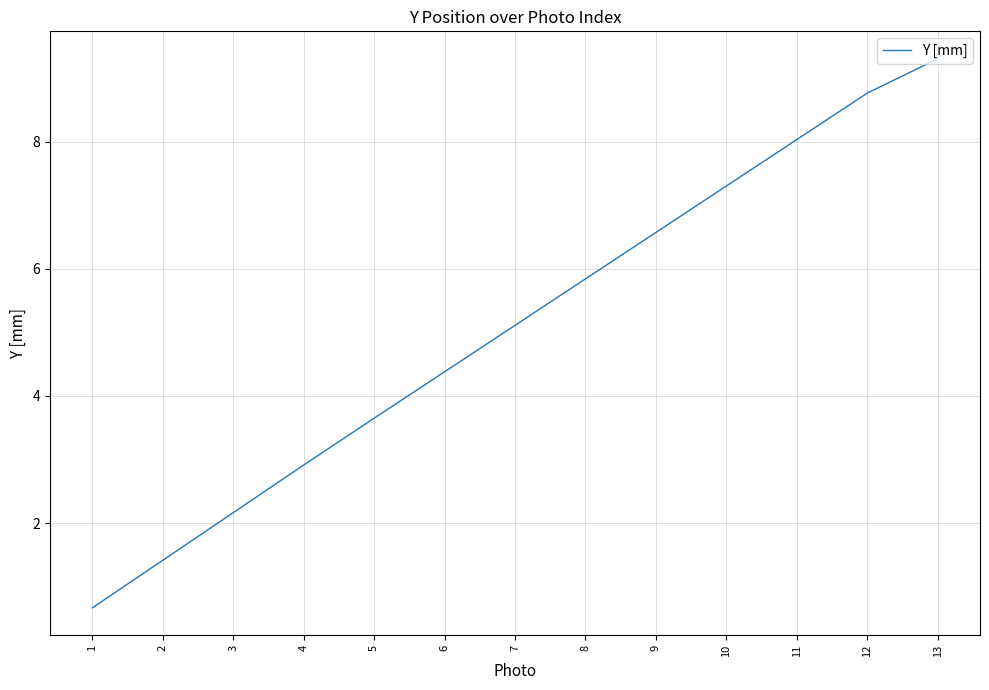

What is the change in value from 5 to 7?

+1.5